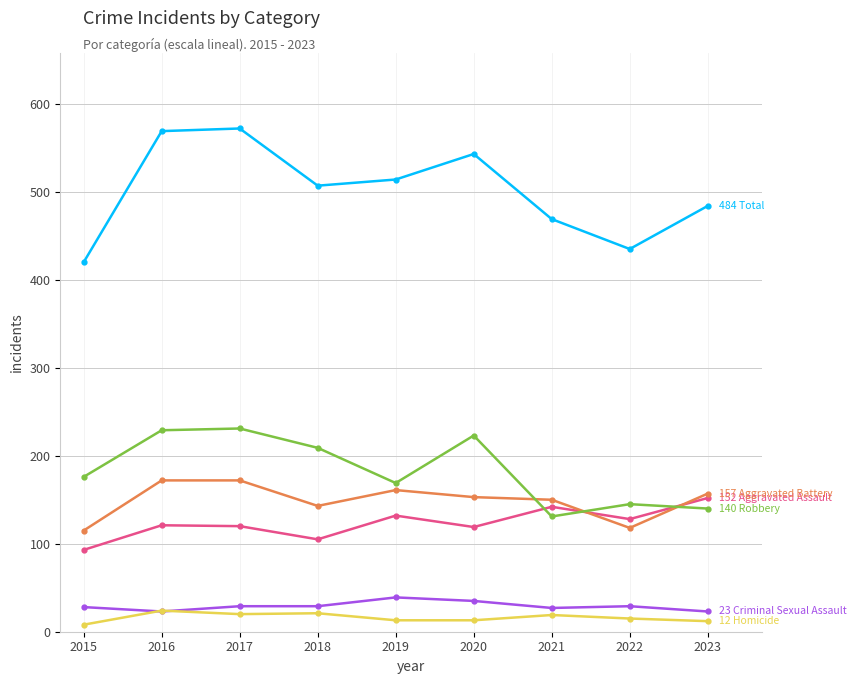

What is the greatest value displayed?

572